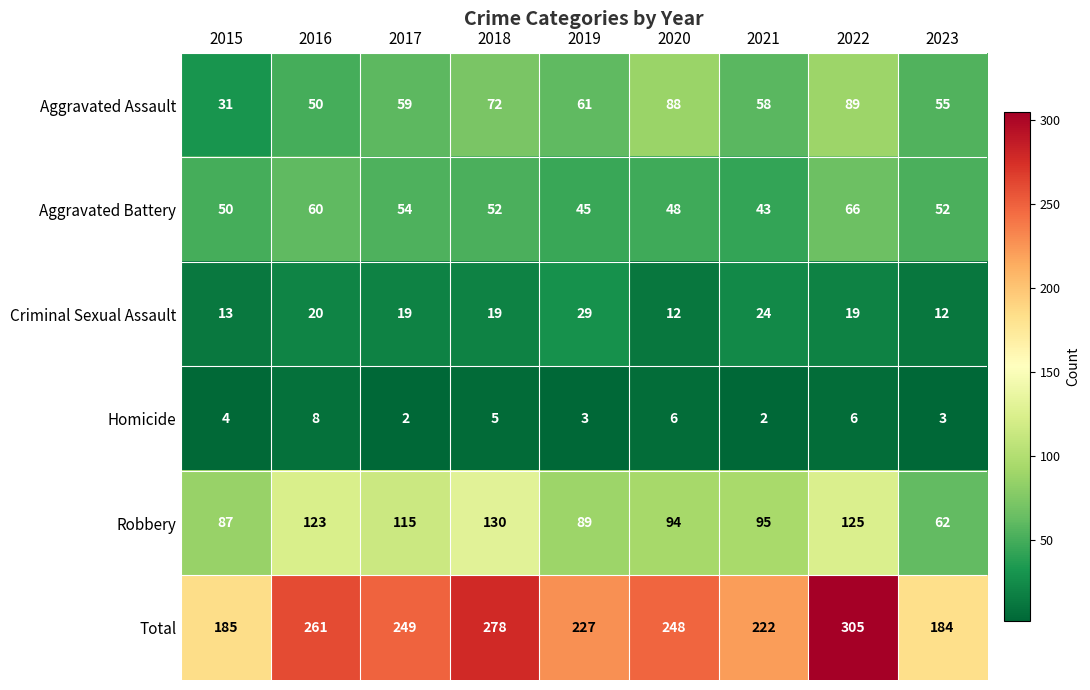

Which series has the widest spread of values?

Total